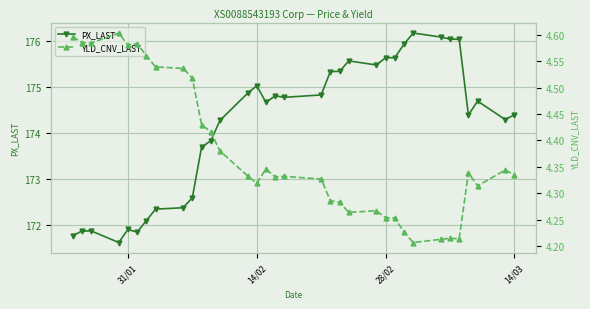

At how many categories does at least one series exceed 143?

34